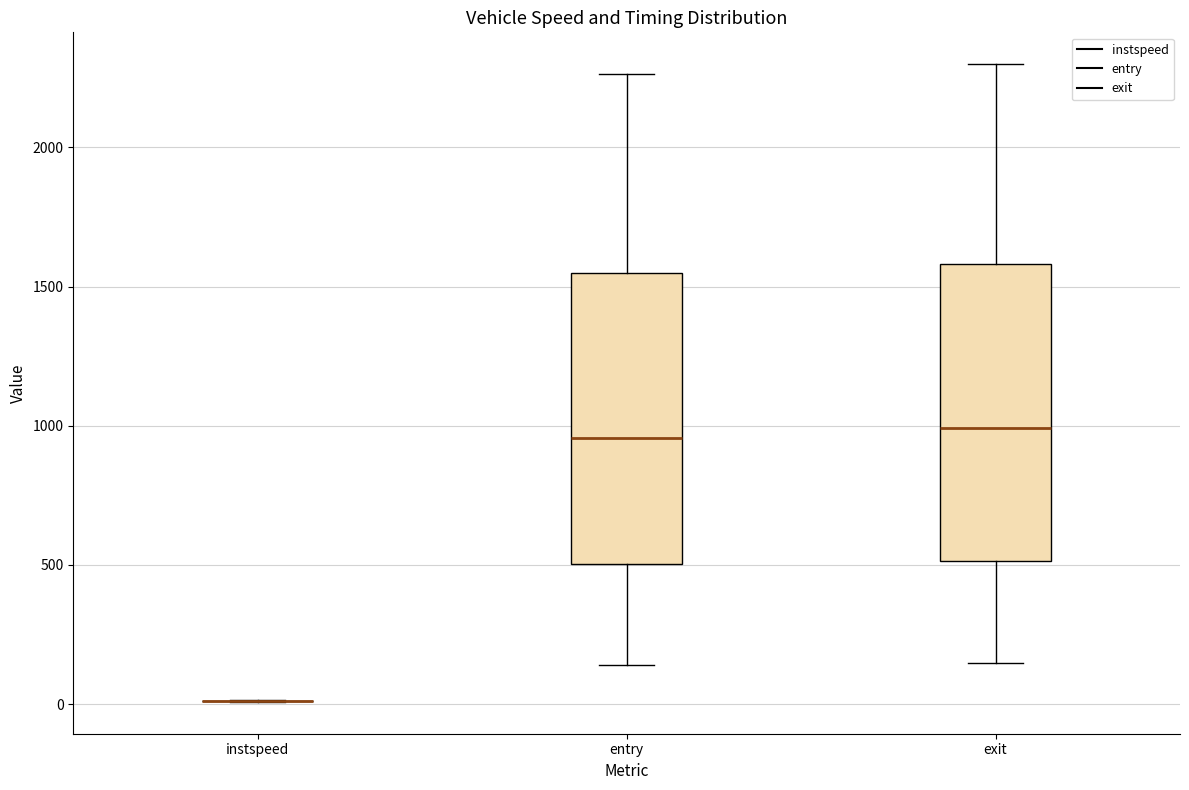

Reading left to right, transcribe this box plot: for each box, give where its median line is, the range the box spans, and where its two whiskers end, as read against the y-axis. The values are not printed on the chart, so give them approximately, as read against the axis.

instspeed: box collapsed to a line at 0, whiskers 0 to 0
entry: median 950, box 500 to 1550, whiskers 150 to 2250
exit: median 1000, box 500 to 1600, whiskers 150 to 2300